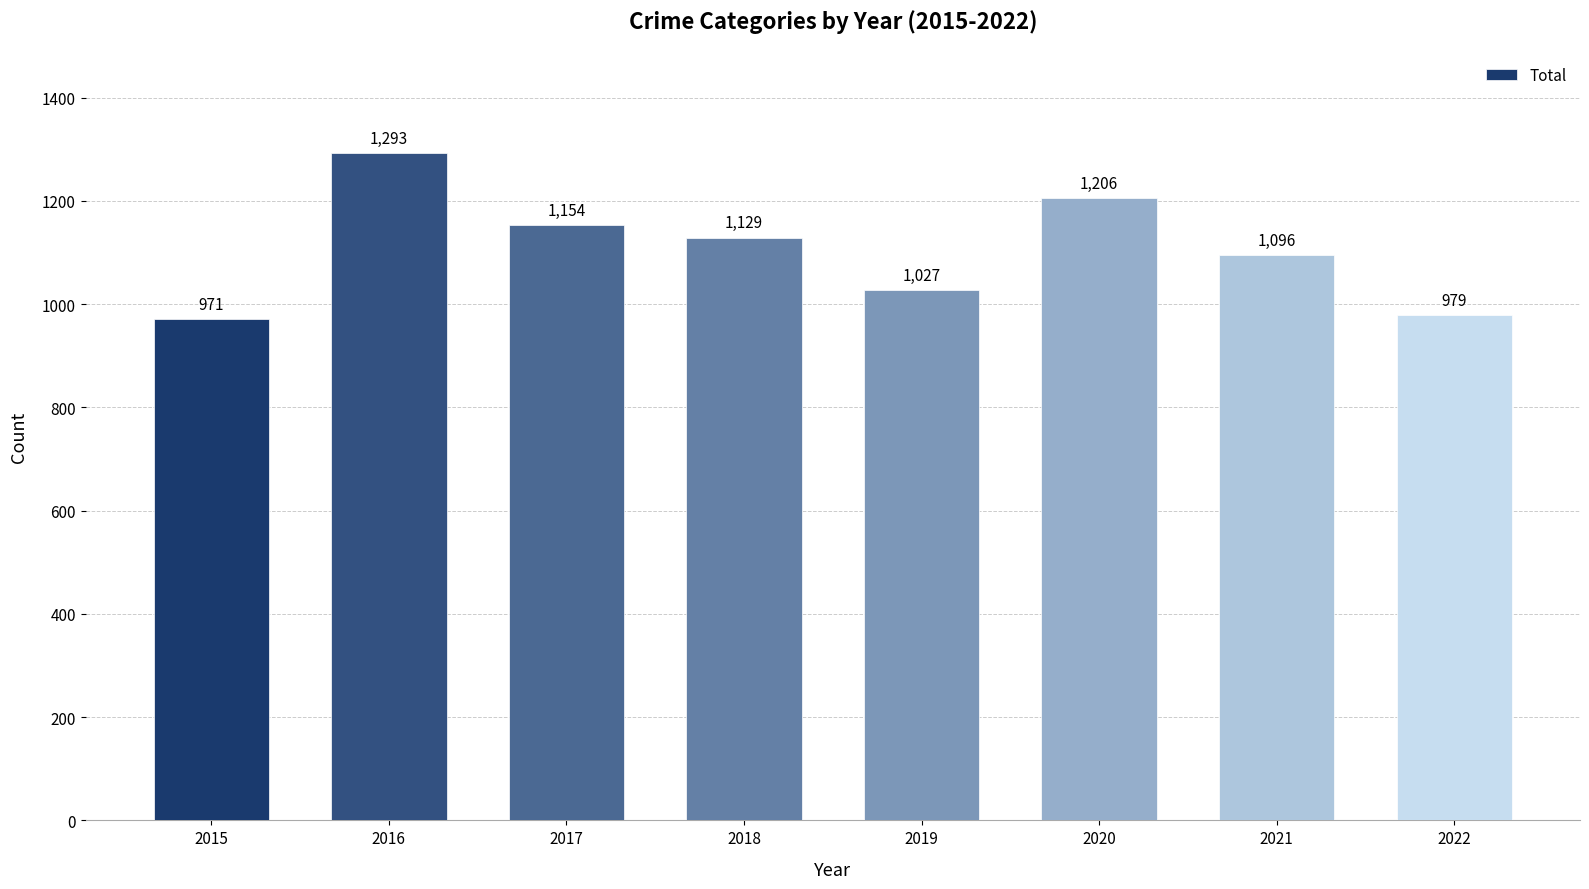

At which category does the chart reach its minimum across all series?

2015